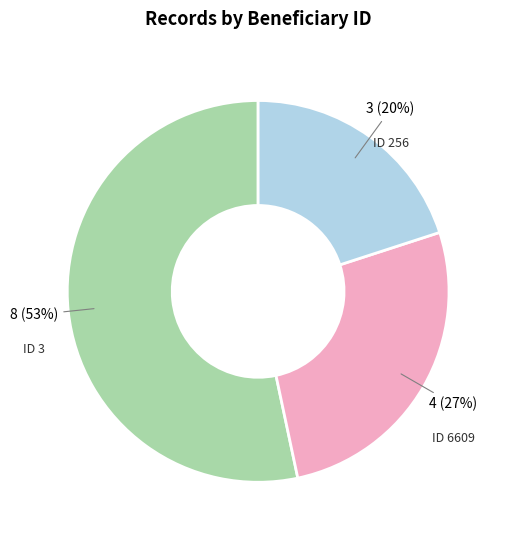

To the nearest percent, what is the average slice percentage?

33%